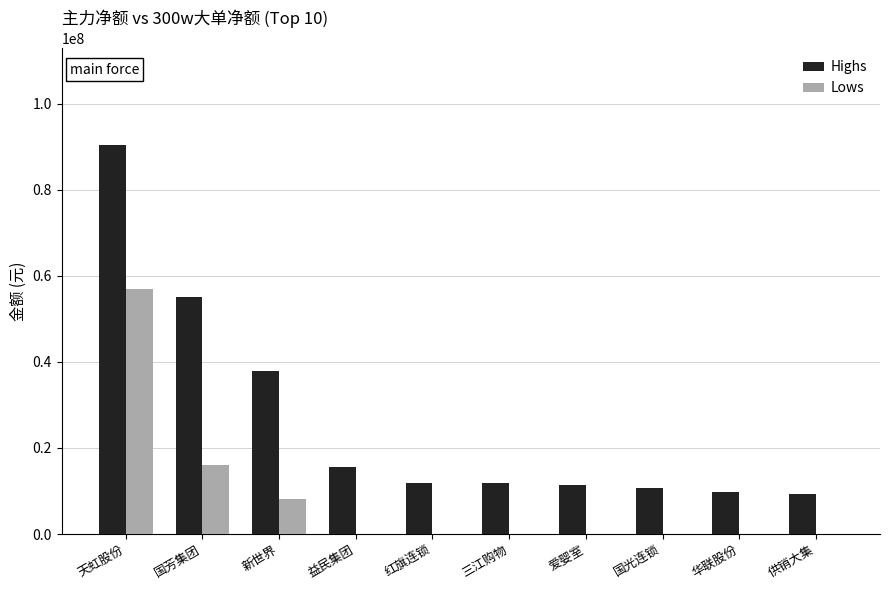

Between 国芳集团 and 国光连锁, which series saw the biggest shift?

Highs